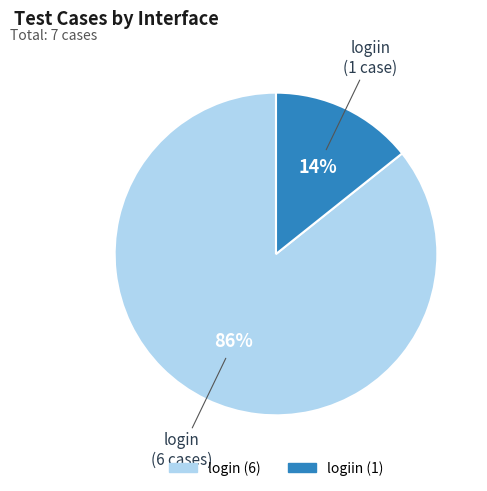

The logiin slice represents 26% of the pie. True or false?

False